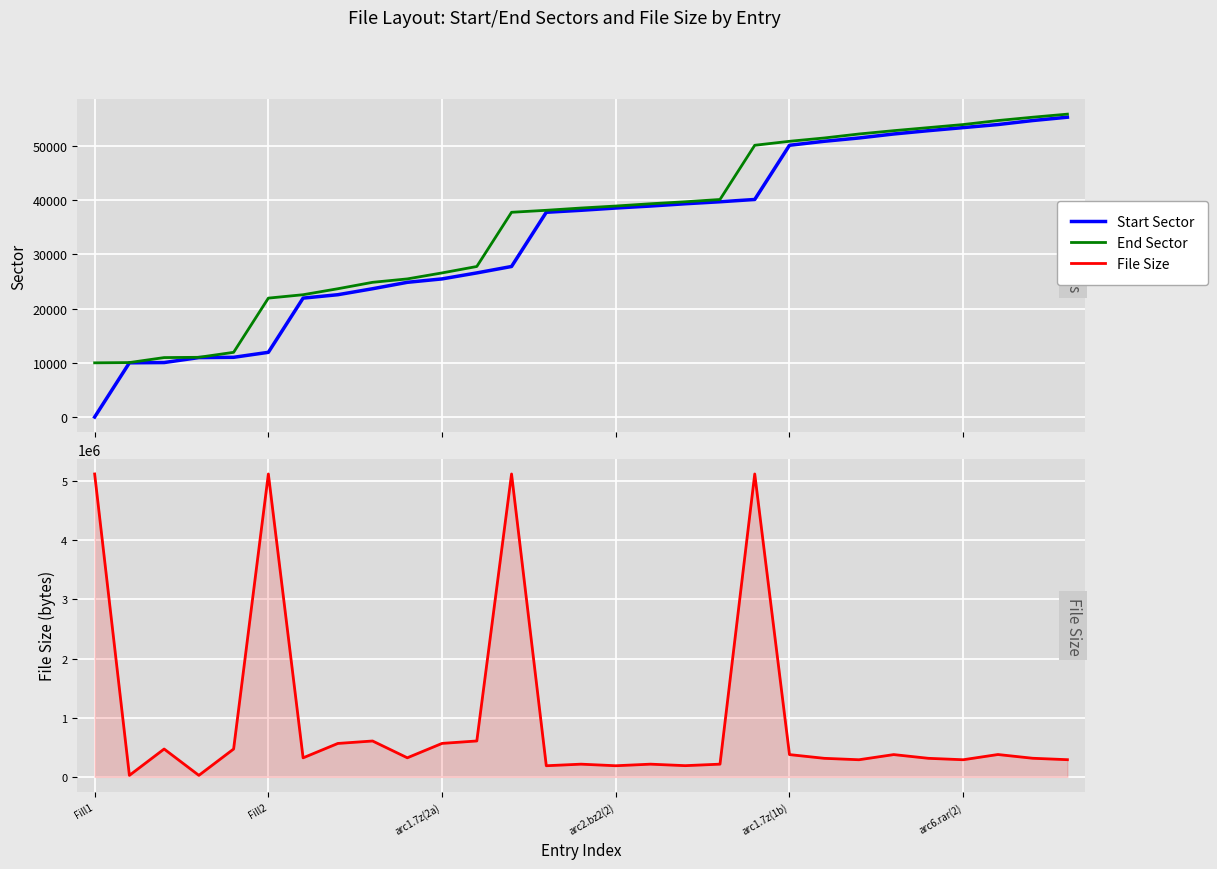

How many lines are shown in the chart?

3